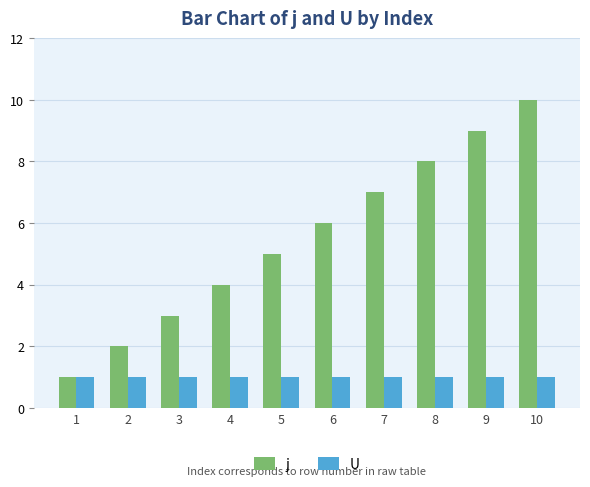

What is the value of the U bar at the 4th from the left?

1